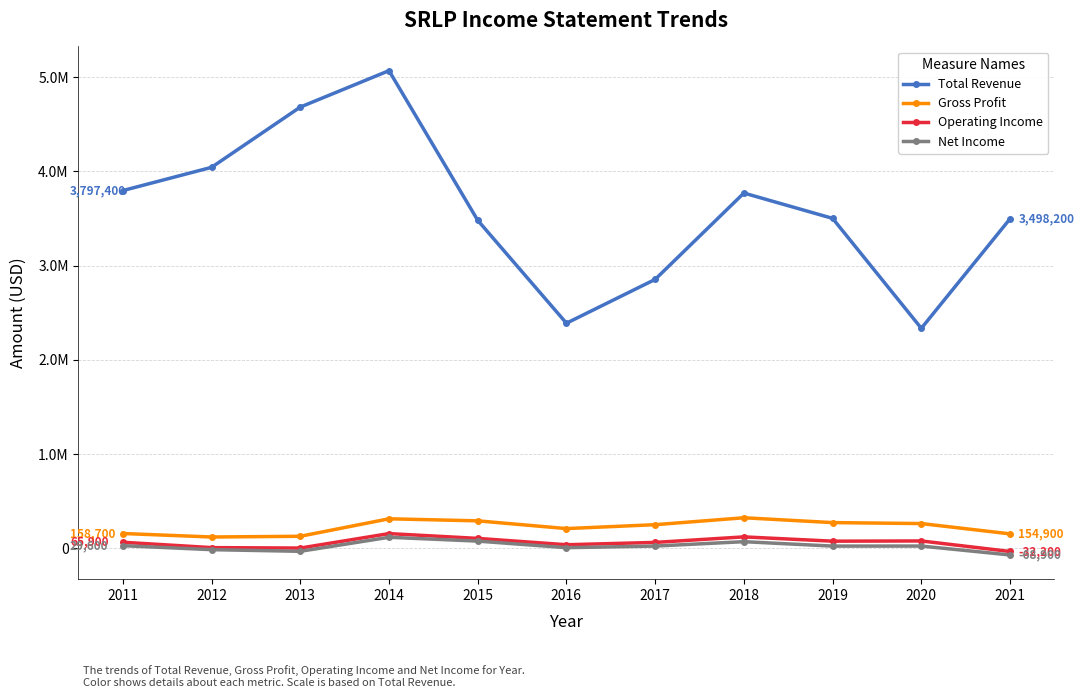

What is the value of the Net Income point at the 4th from the left?

118700